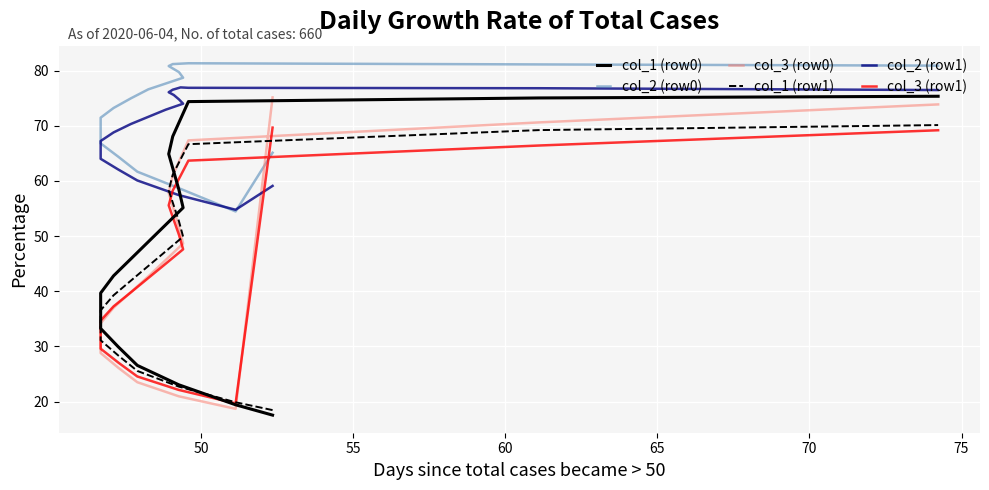

At which category does col_3 (row1) reach its first local valley?

50